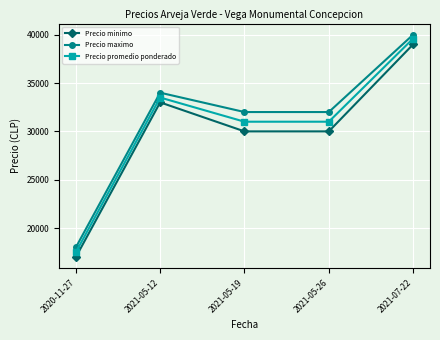

Which category has the highest value in the Precio promedio ponderado series?

2021-07-22